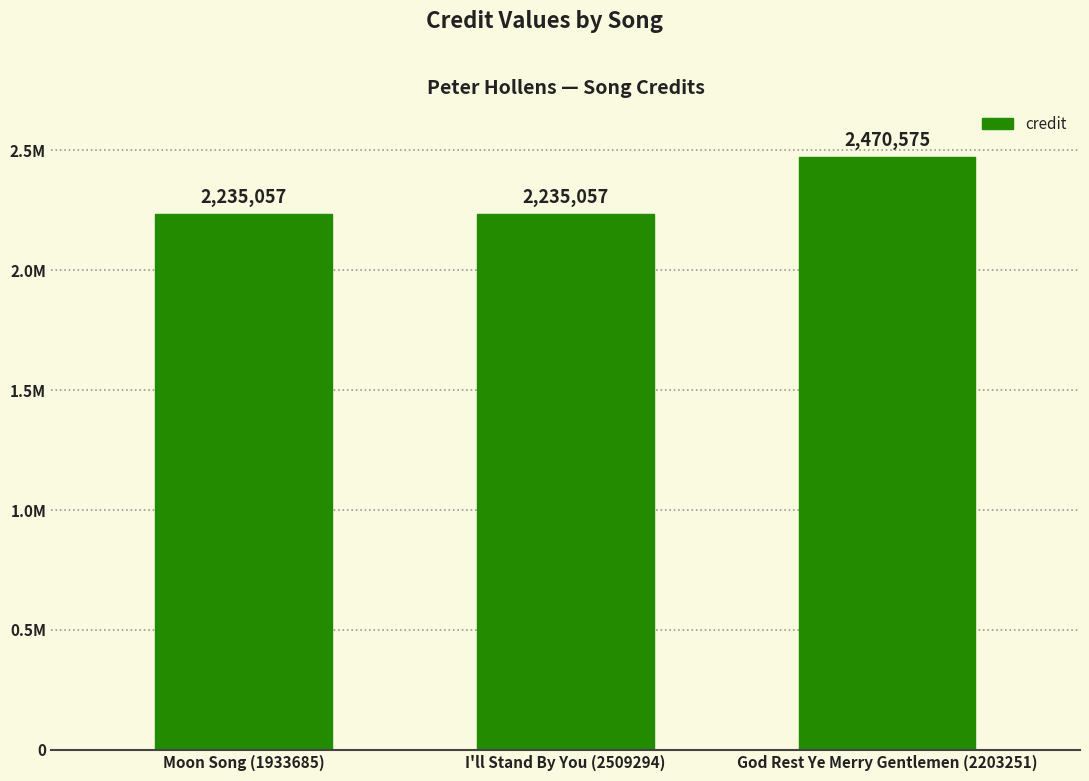

Which label corresponds to the largest value in the chart?

God Rest Ye Merry Gentlemen (2203251)